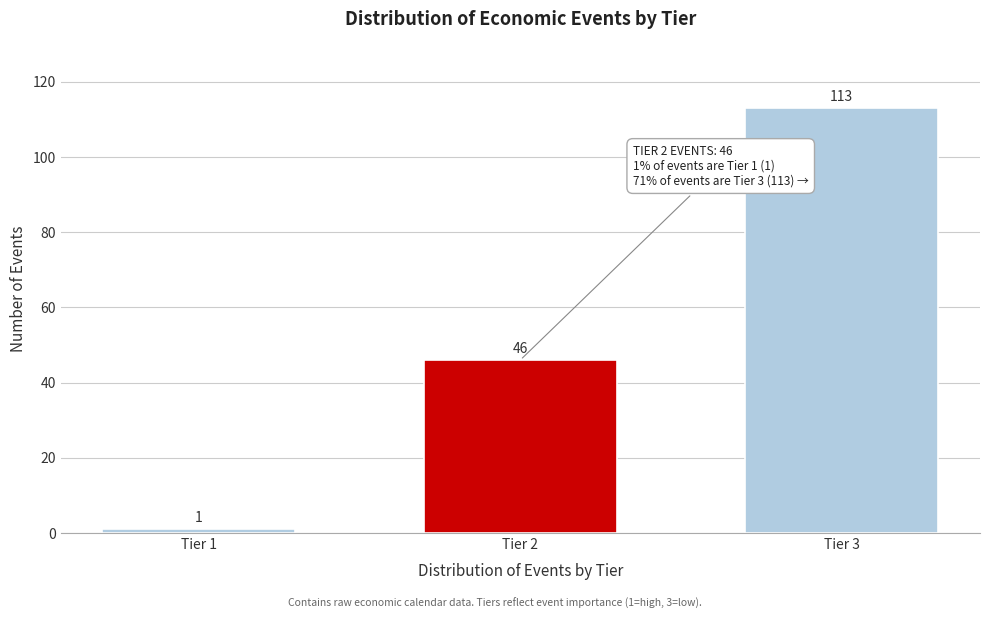

Reading left to right, list all the values displayed in this chart.

Tier 1=1	Tier 2=46	Tier 3=113